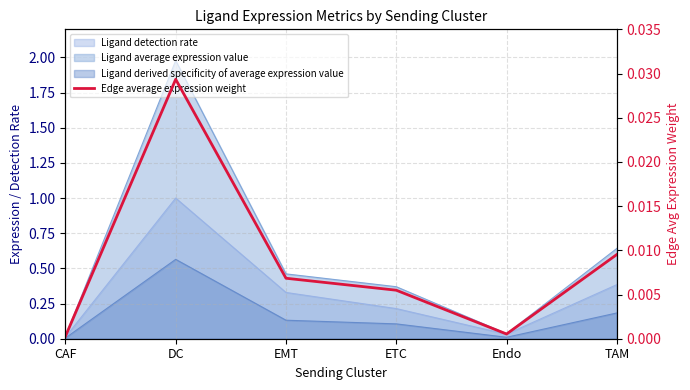

Which label corresponds to the largest value in the chart?

DC